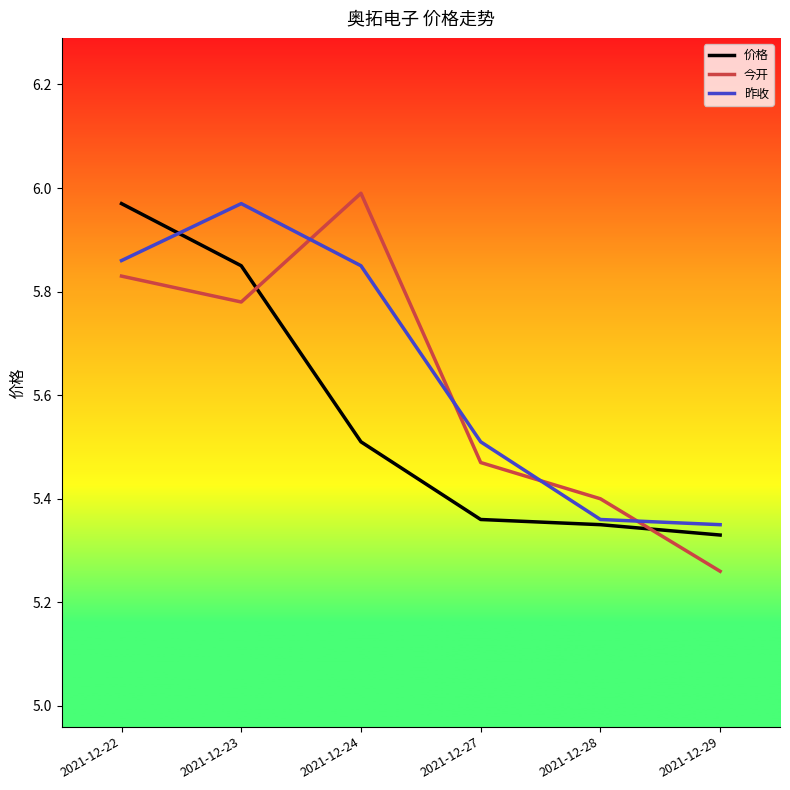

Is the value of 今开 at 2021-12-29 greater than the value of 价格 at 2021-12-27?

No